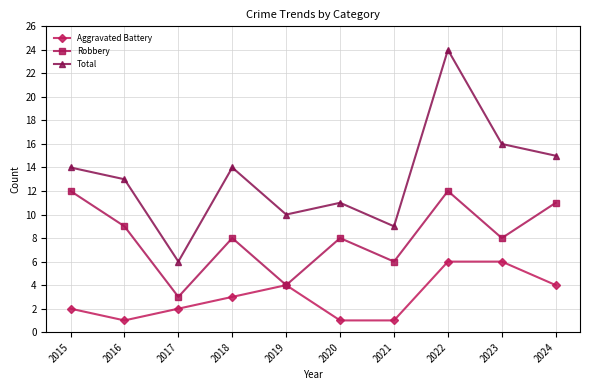

Reading left to right, extract all data points from this chart.

Aggravated Battery: 2	1	2	3	4	1	1	6	6	4
Robbery: 12	9	3	8	4	8	6	12	8	11
Total: 14	13	6	14	10	11	9	24	16	15